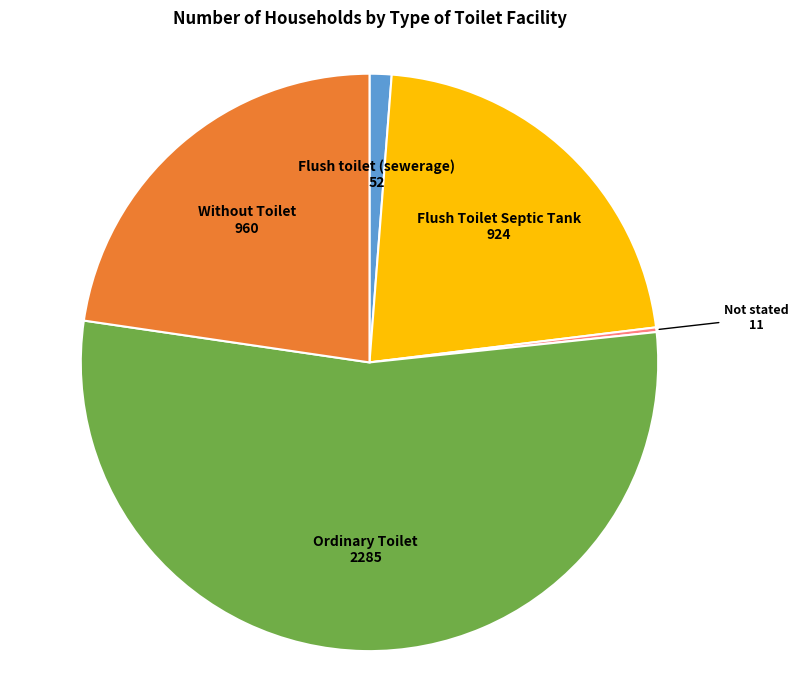

Is there any slice that represents more than half of the pie?

Yes